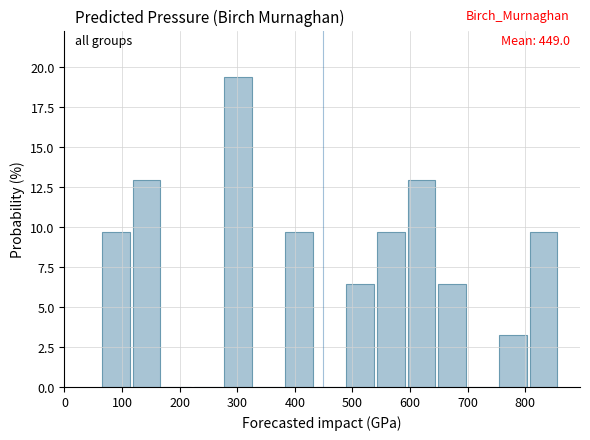

Over which range of the x-axis is the bar tallest?

280 to 330